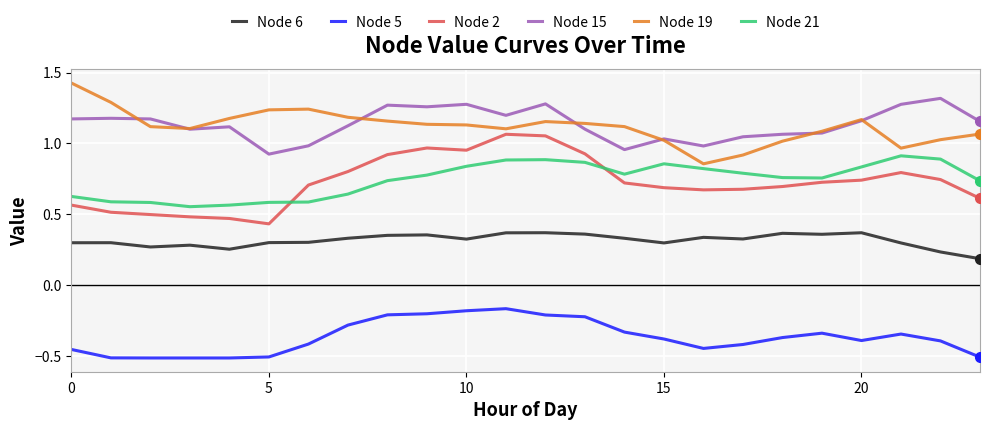

True or false: Node 5 and Node 6 cross at least once.

False